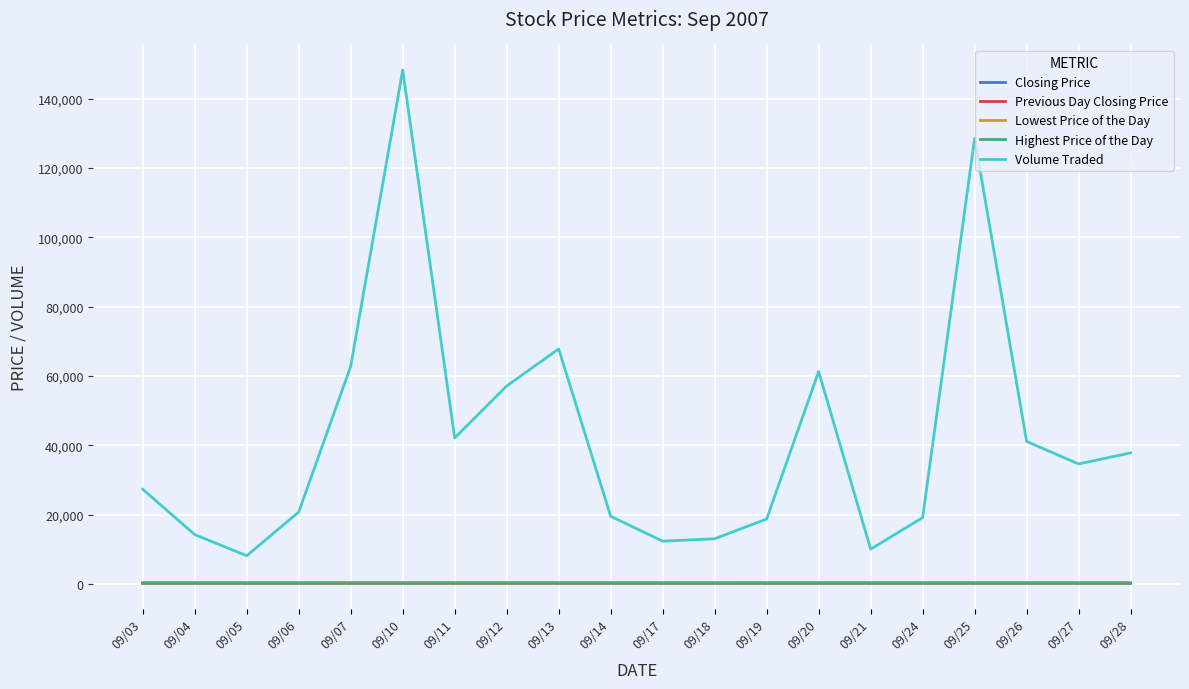

True or false: Volume Traded and Previous Day Closing Price intersect in this chart.

False